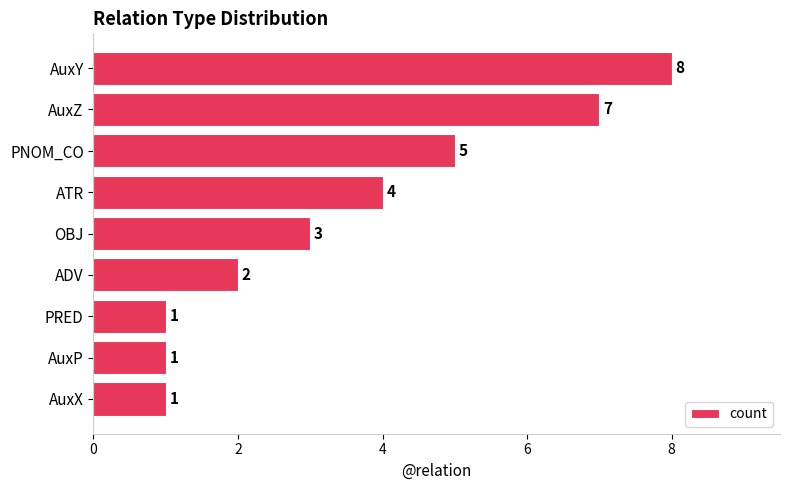

The chart shows a value of 1 at AuxX. True or false?

True